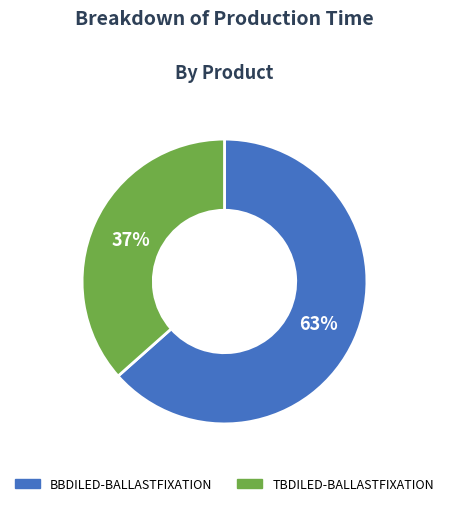

What is the ratio of the value at BBDILED-BALLASTFIXATION to the value at TBDILED-BALLASTFIXATION?

1.7